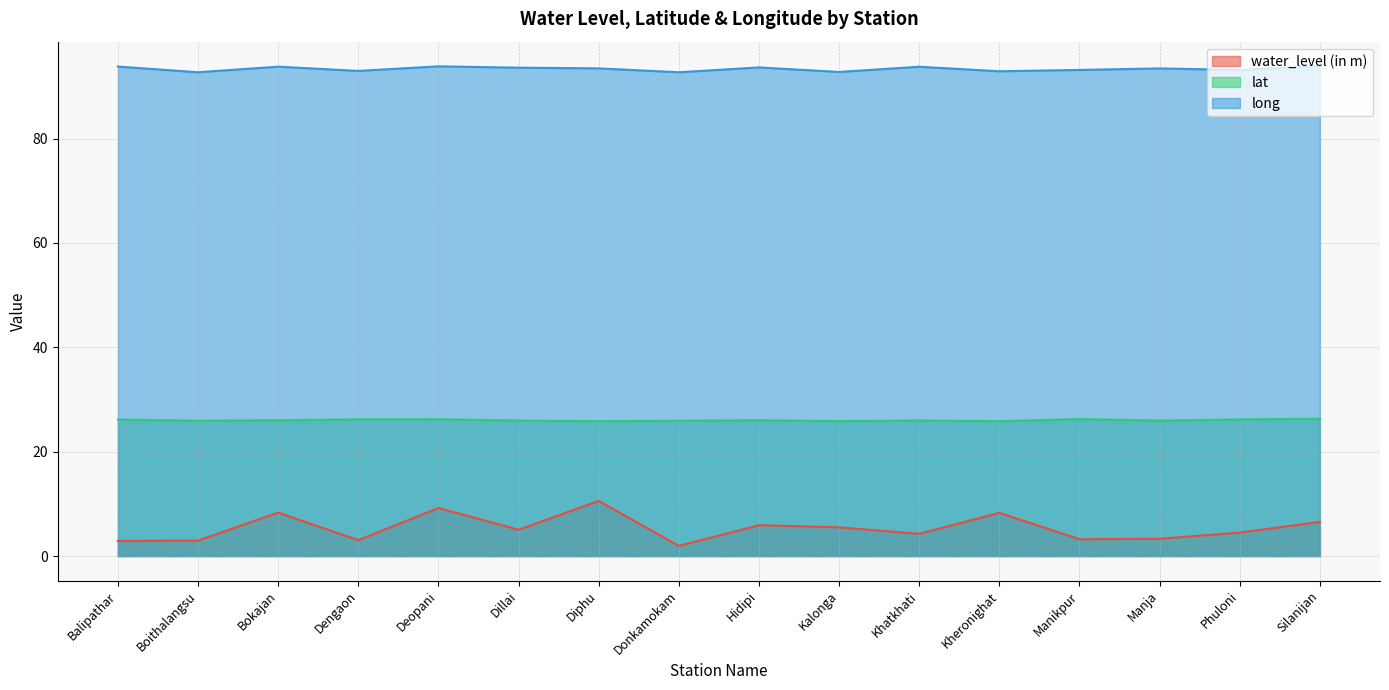

What position from the right is Silanijan?

1